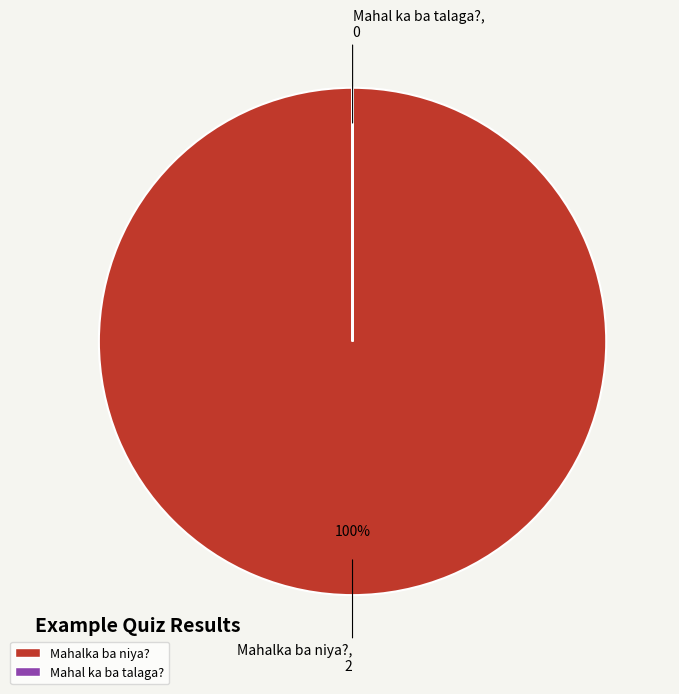

To the nearest percent, what percentage of the pie is Mahalka ba niya??

100%